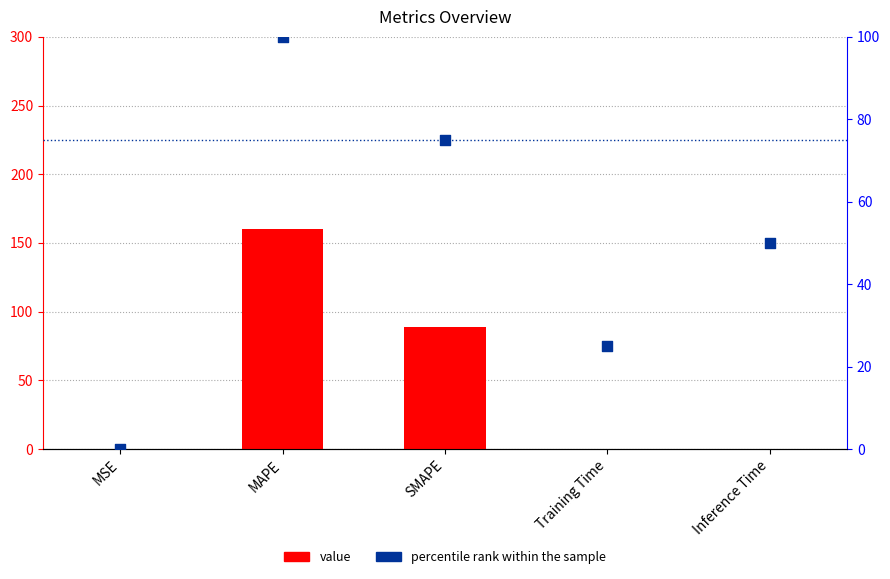

Which series has the widest spread of Y values?

value